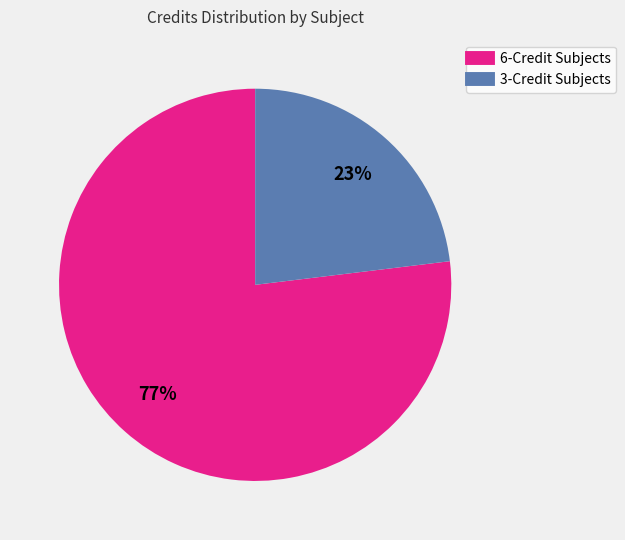

Does any single category account for the majority?

Yes